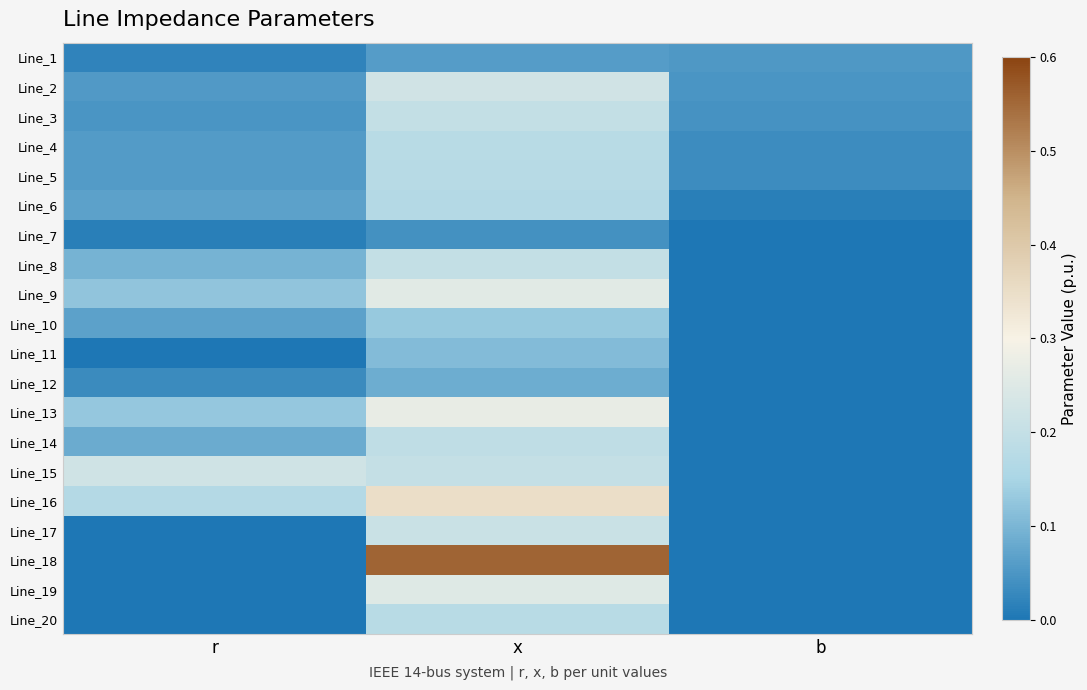

What is the spread (max minus min) of values at b?

0.1